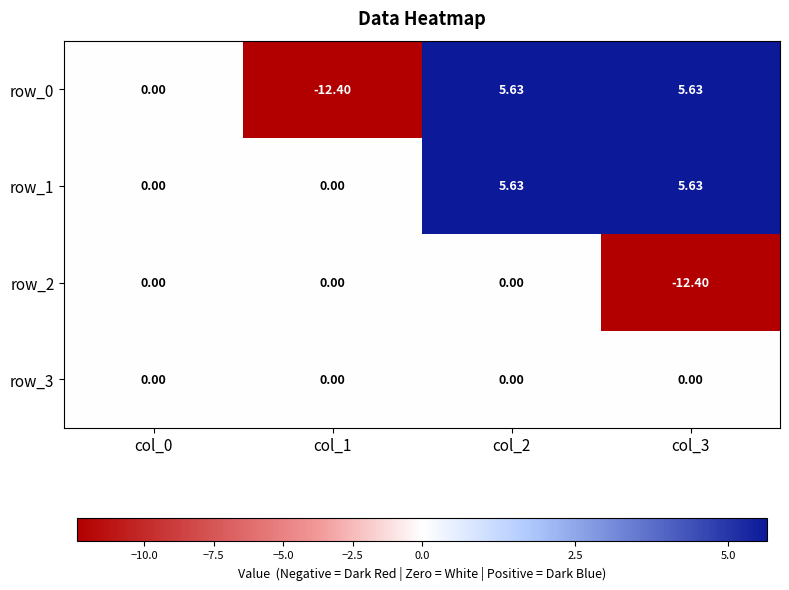

What is the total value across all series at col_2?

11.3